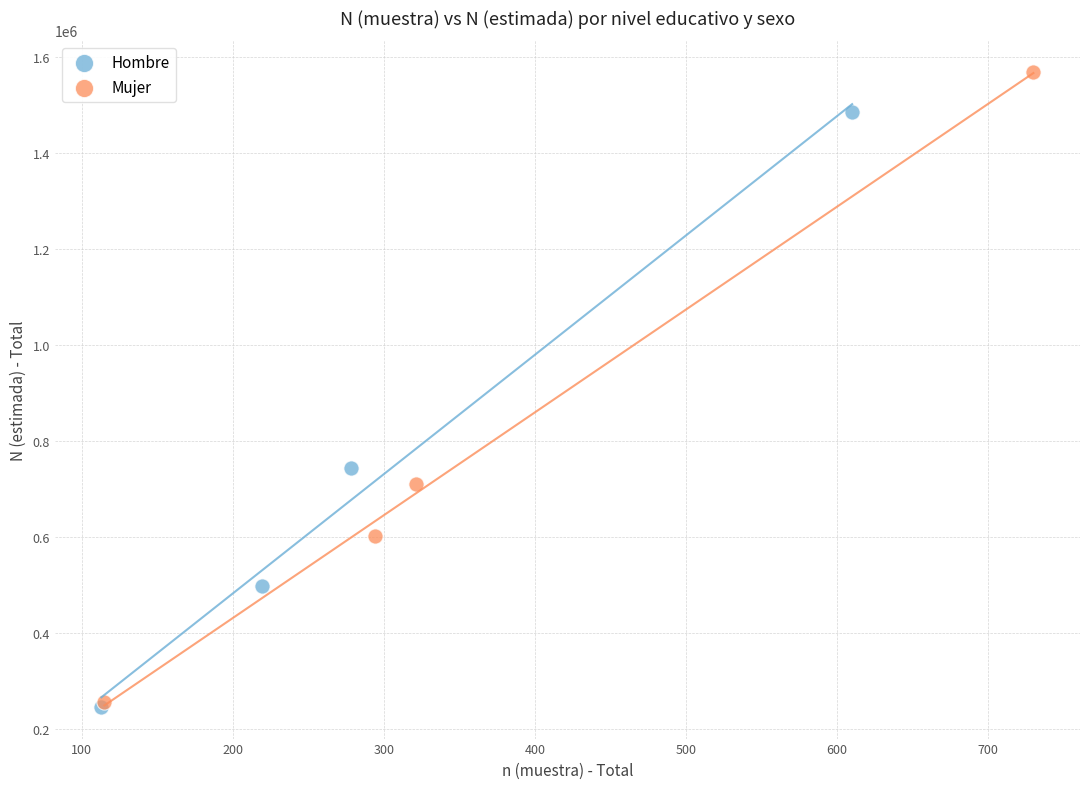

Which series reaches the maximum Y coordinate?

Mujer